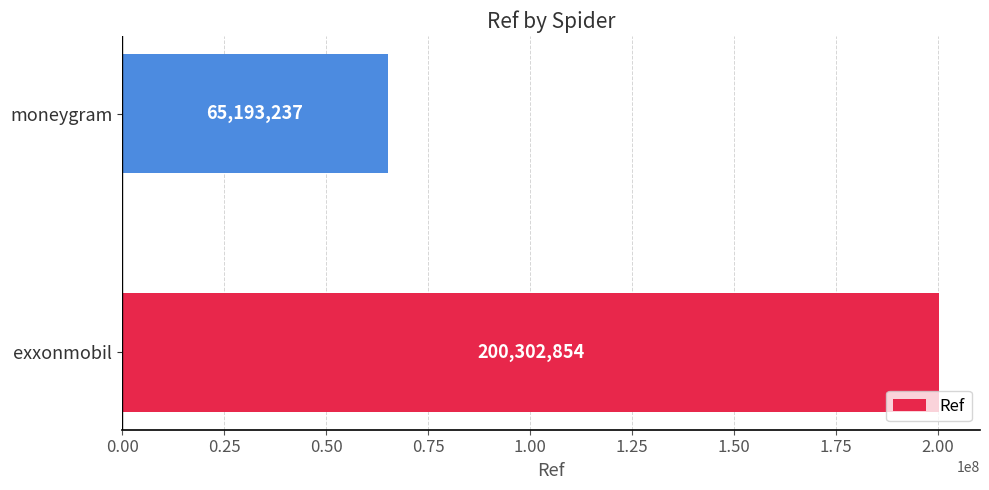

Rank the categories by value from lowest to highest.

moneygram, exxonmobil